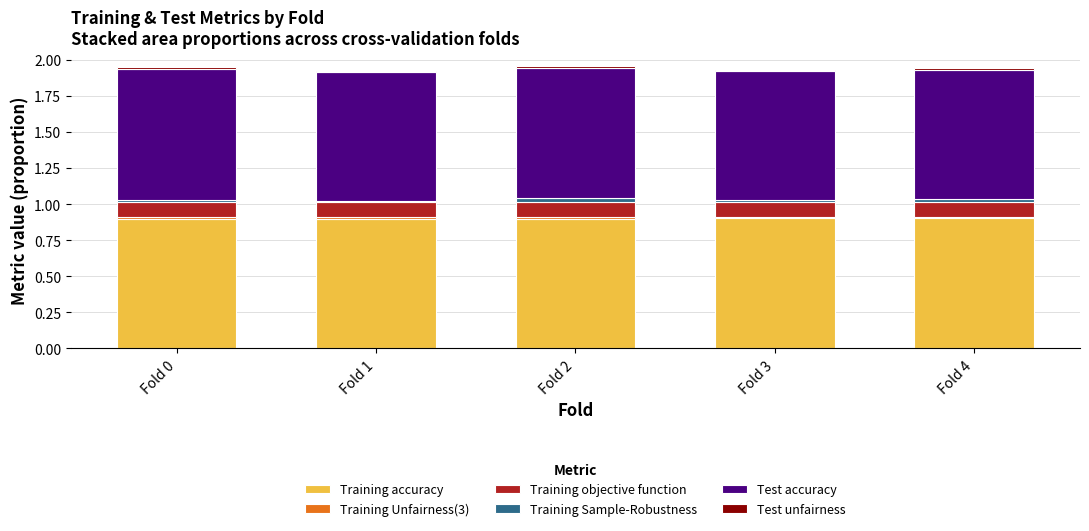

What is the highest value of the Training accuracy series?

0.9